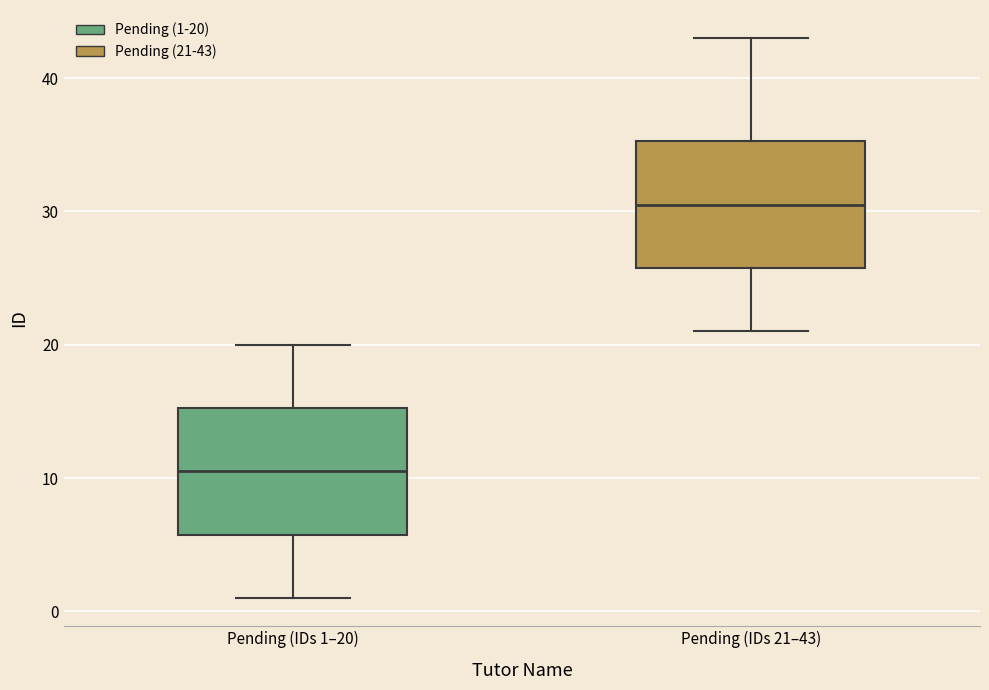

Where is the lower edge of the box for Pending (IDs 1–20) on the y-axis? The values are not printed on the chart, so give them approximately, as read against the axis.

6